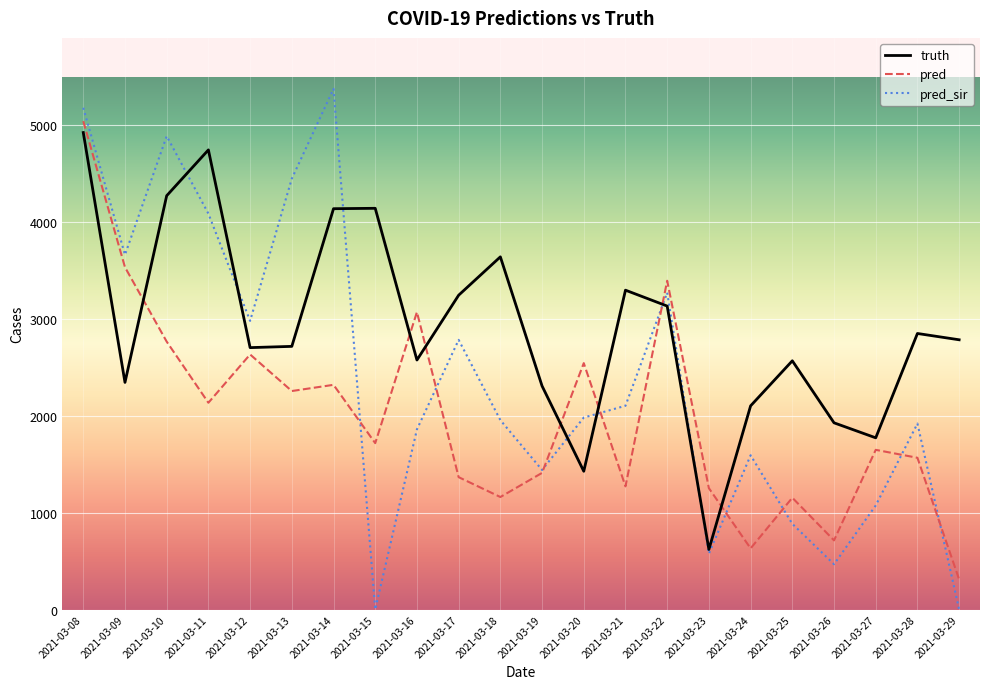

True or false: pred_sir and truth cross at least once.

True